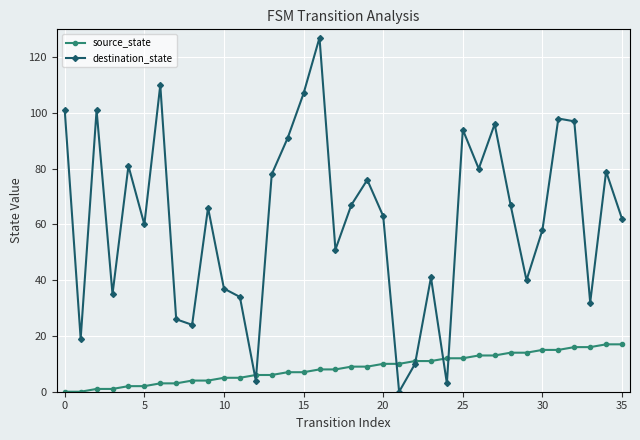

At how many categories does at least one series exceed 64?

18